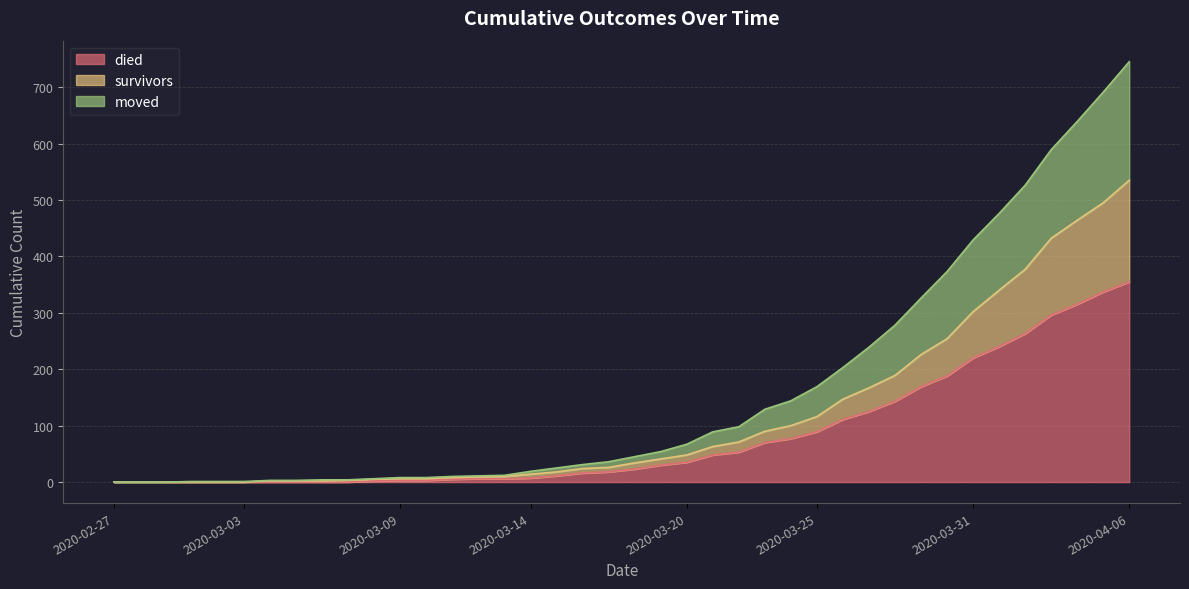

How many data points in moved are above 45?

19